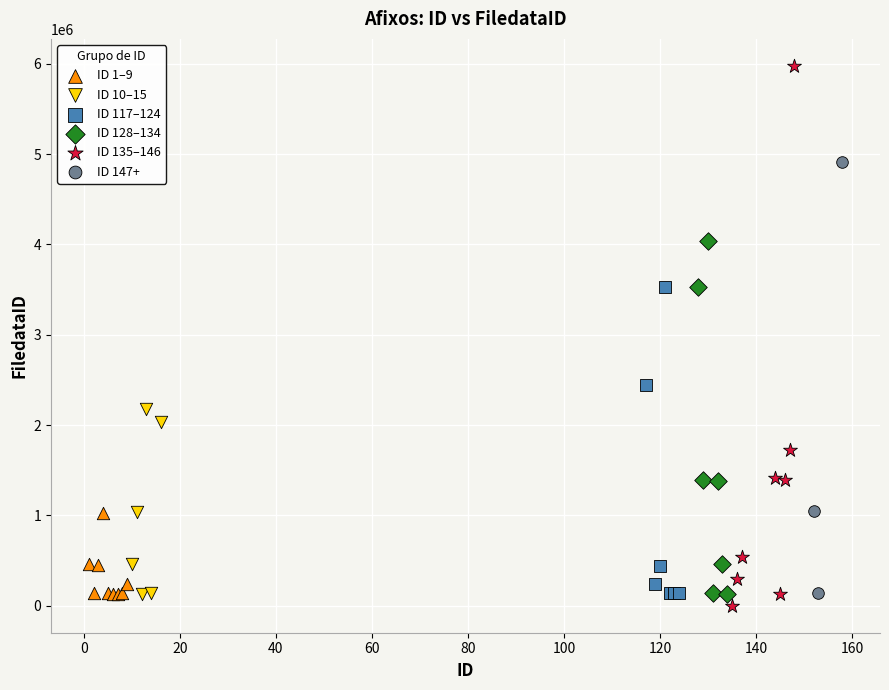

Which series has the widest spread of Y values?

ID 135–146